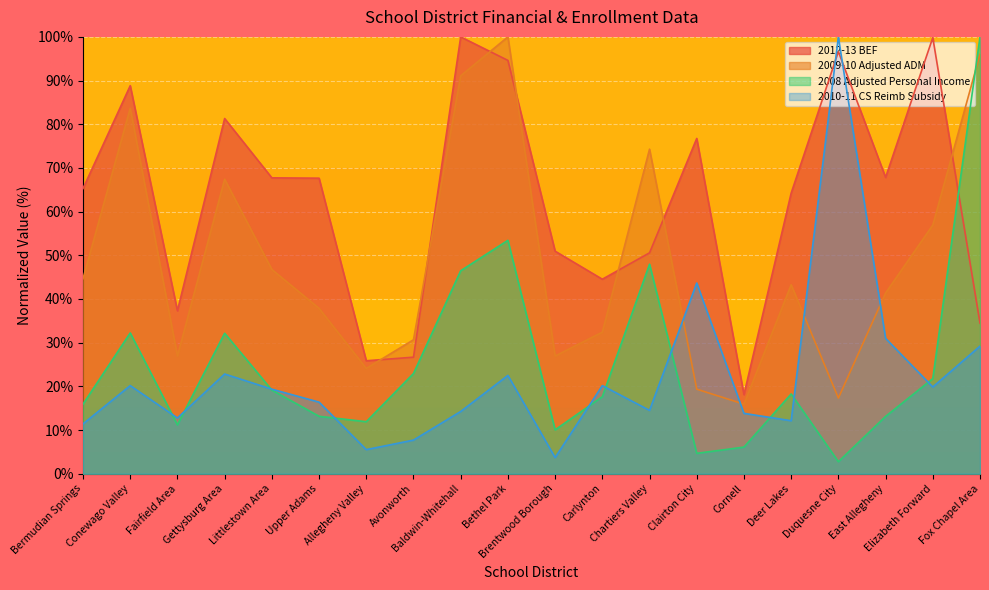

How many lines are shown in the chart?

4